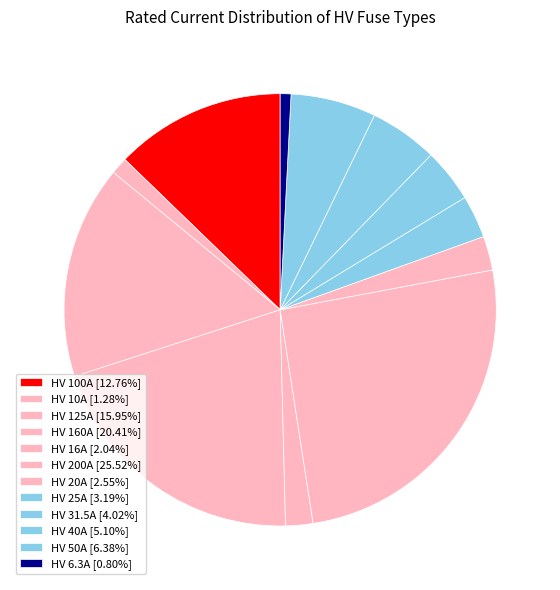

Approximately how many times larger is the value at HV 125A compared to HV 160A?

0.8